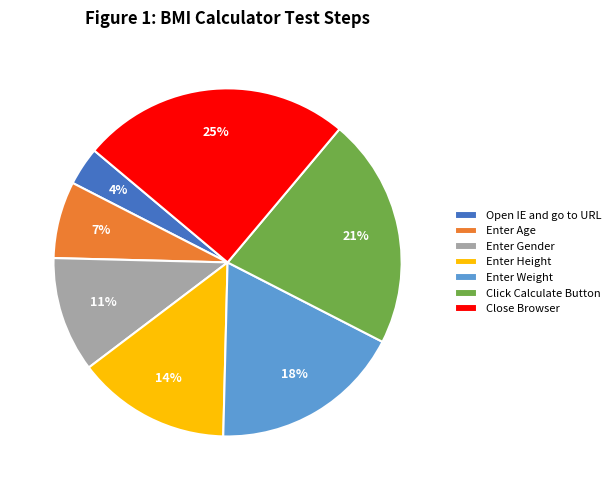

What percentage is the Click Calculate Button slice, to the nearest percent?

21%